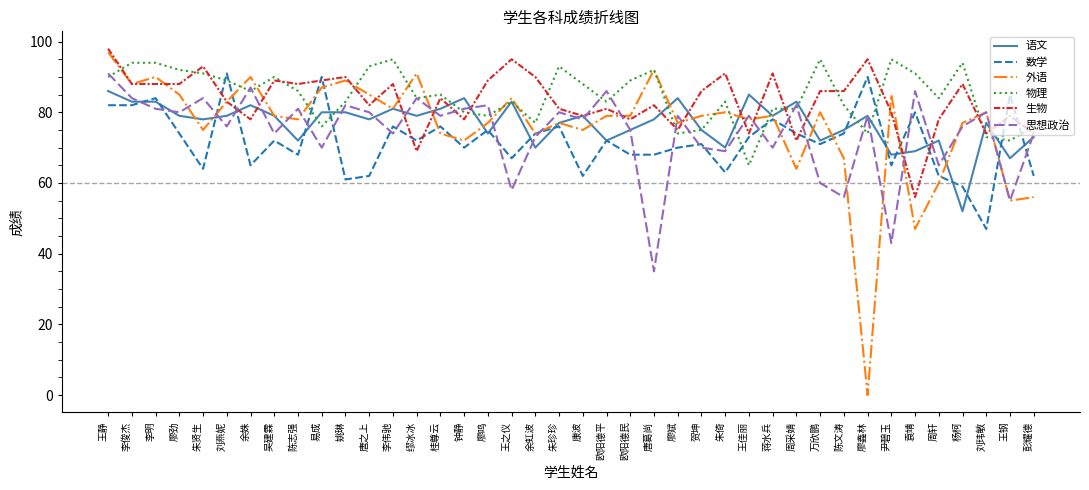

Does the chart have visible grid lines?

No